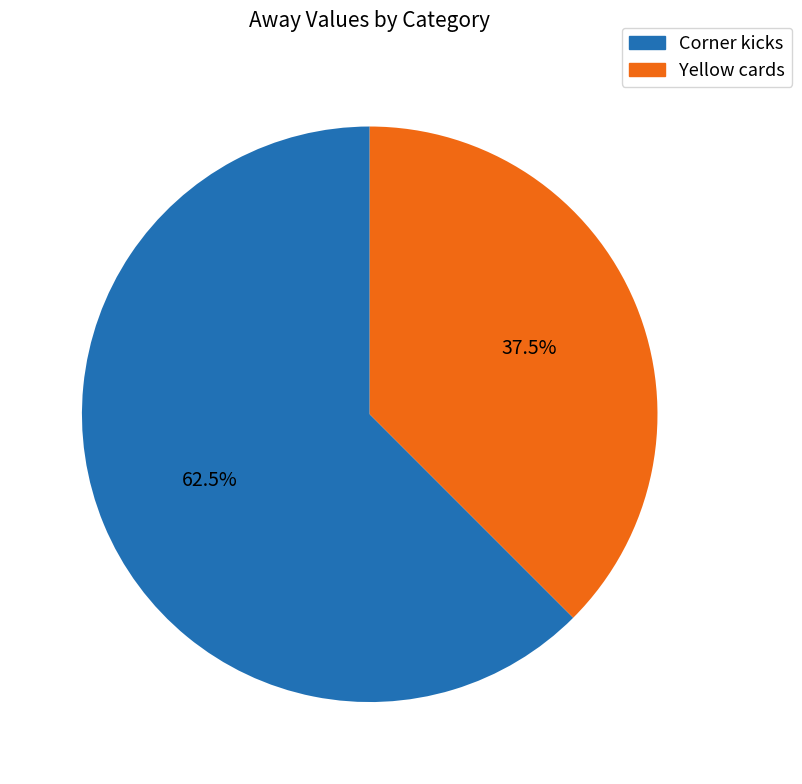

Which slice is the largest?

Corner kicks